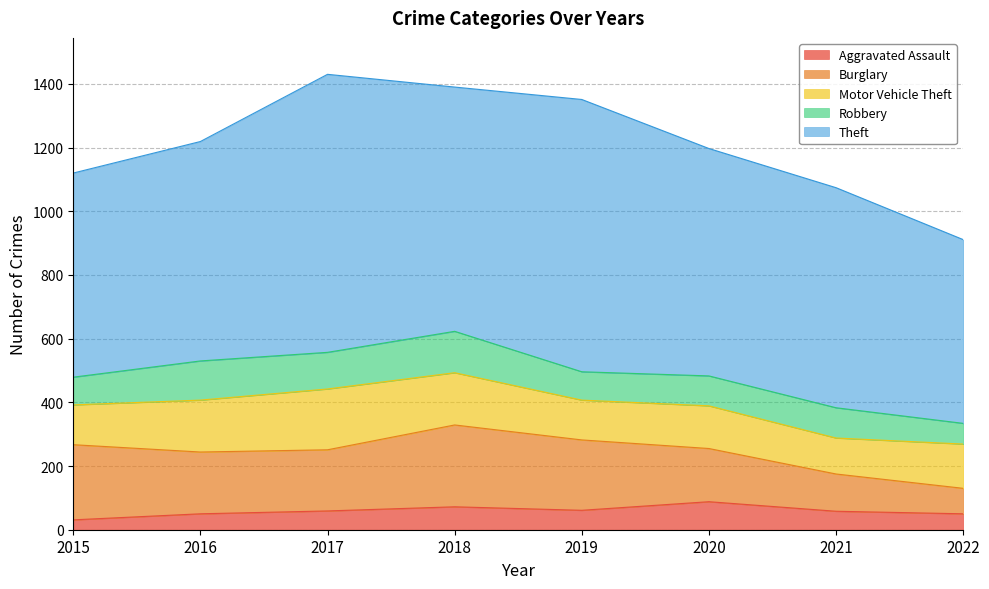

What is the sum of all Burglary values?

1464